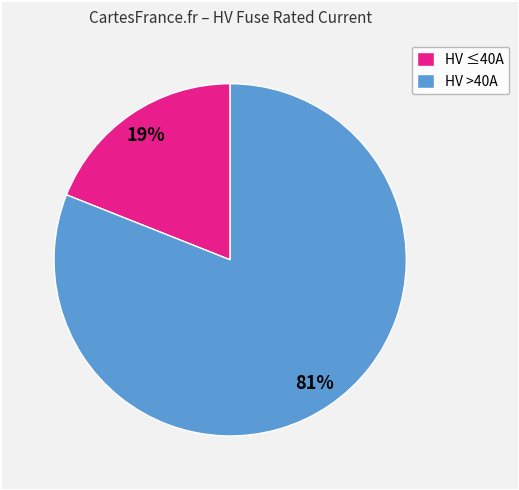

To the nearest percent, what is the difference between the largest and smallest slice percentages?

62%